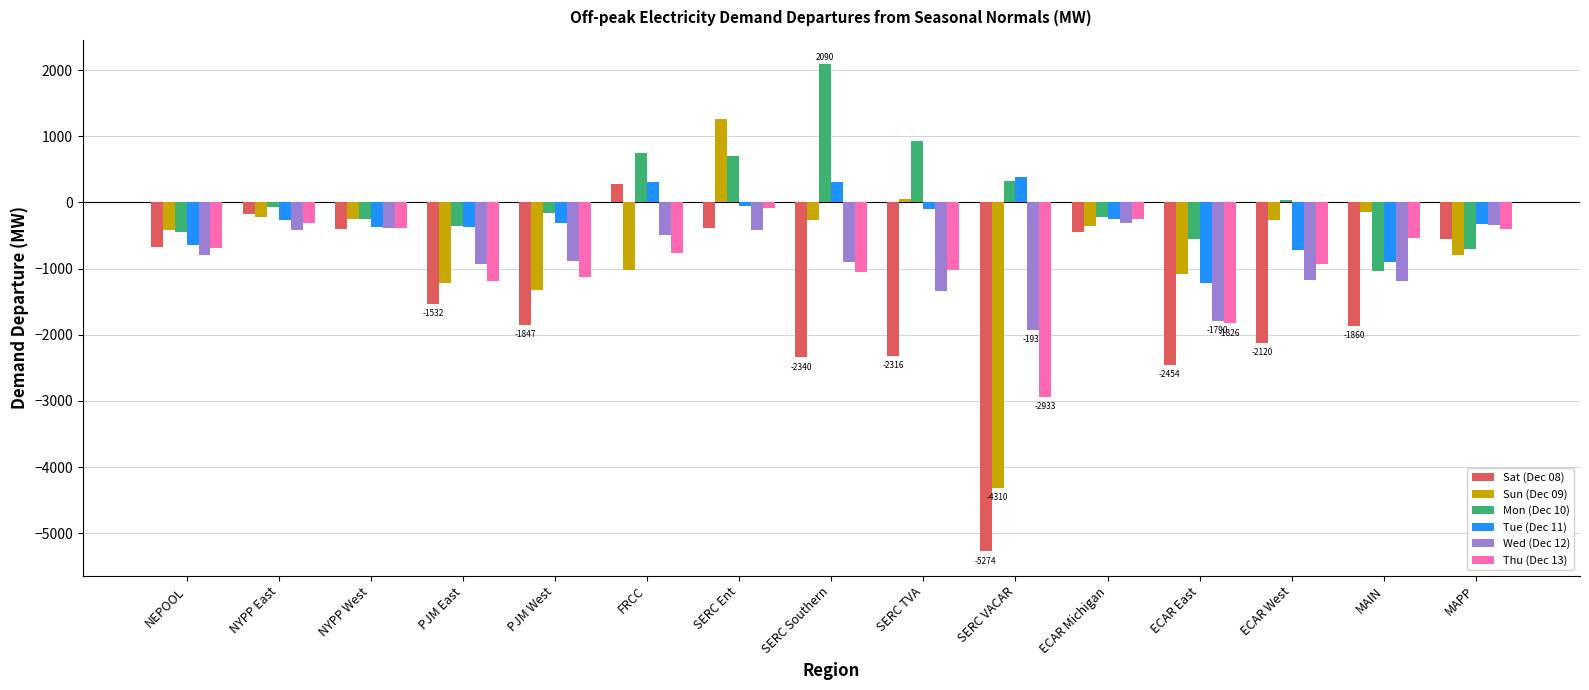

True or false: Mon (Dec 10) has a value of 33.5 at ECAR West.

True